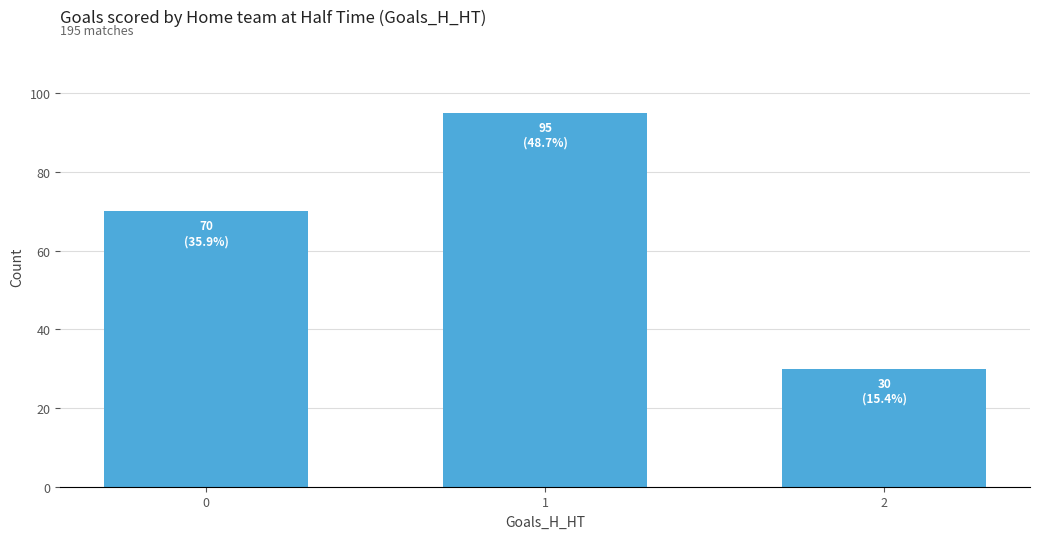

Does the chart contain any negative values?

No